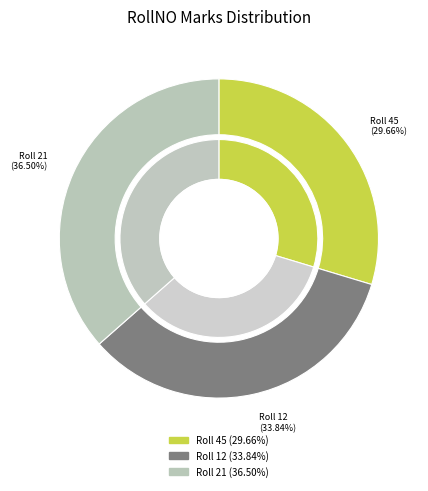

To the nearest percent, what is the average slice percentage?

33%